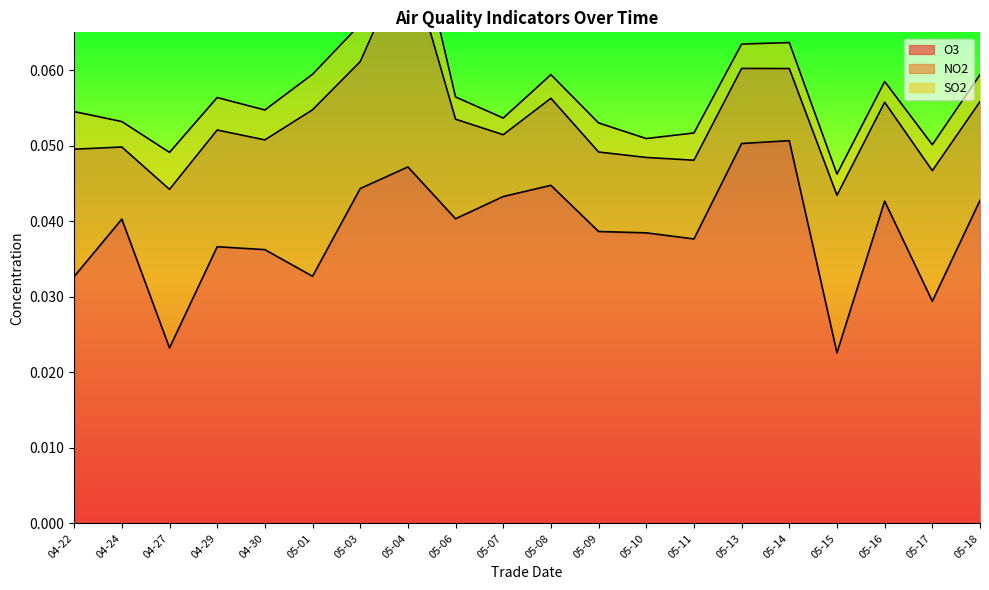

What are all the series names shown in the legend?

O3, NO2, SO2